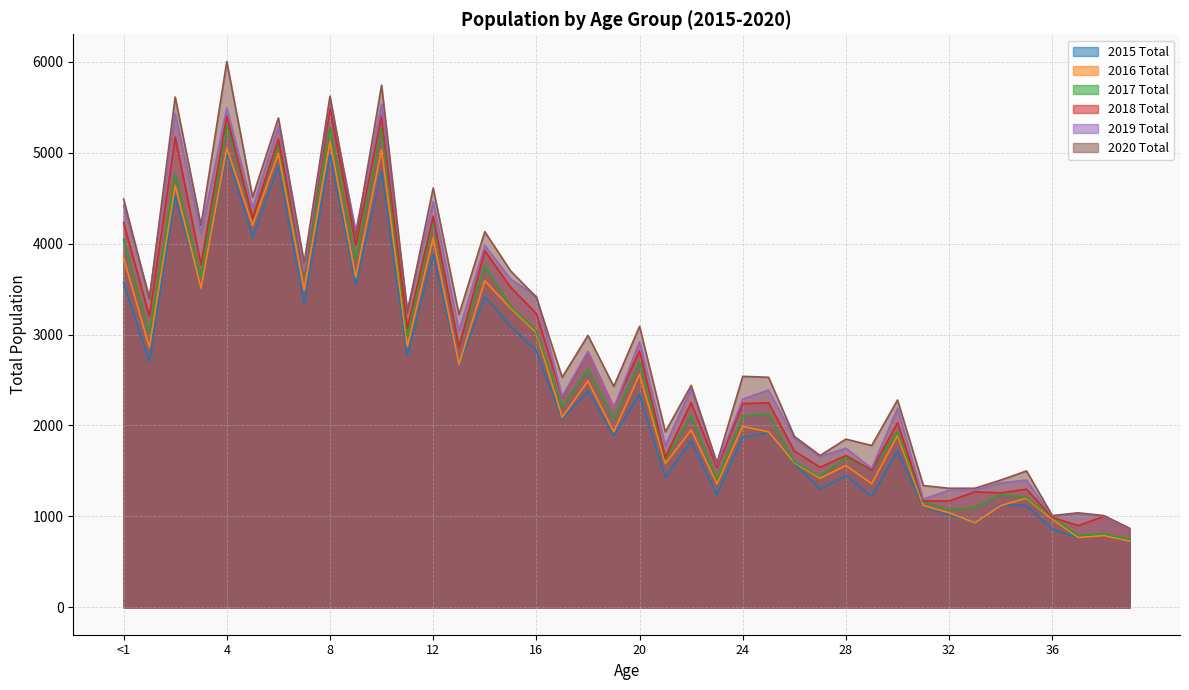

What are all the series names shown in the legend?

2015 Total, 2016 Total, 2017 Total, 2018 Total, 2019 Total, 2020 Total